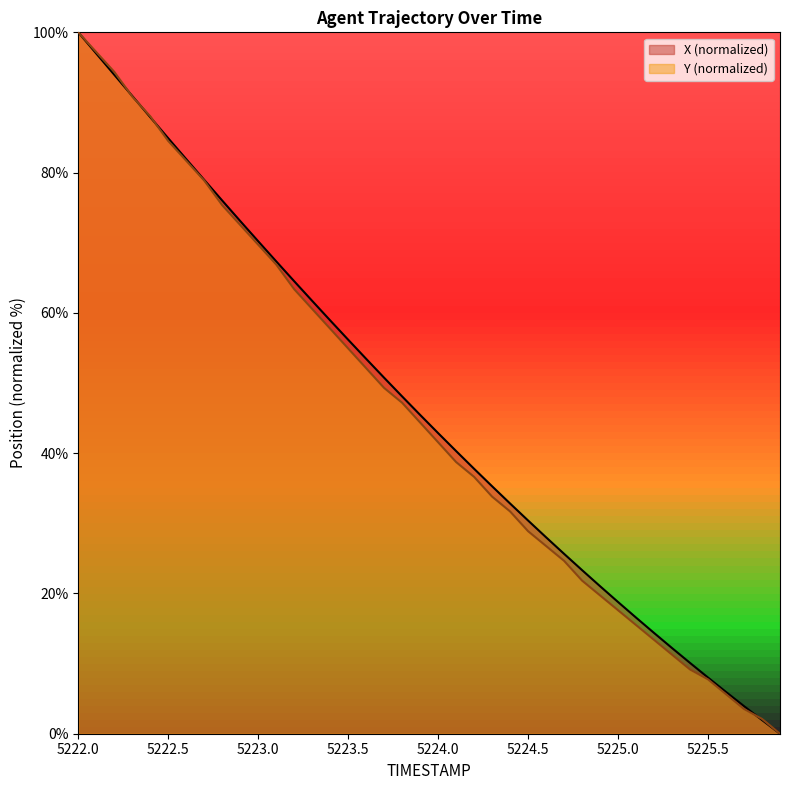

At how many categories does at least one series exceed 53?

17